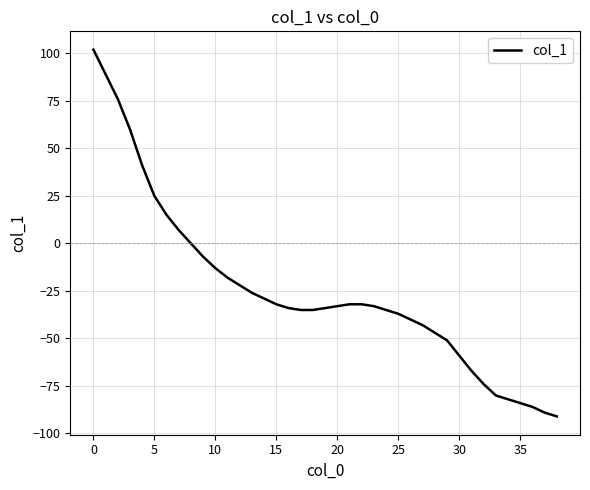

What is the difference between the maximum and minimum values?

193